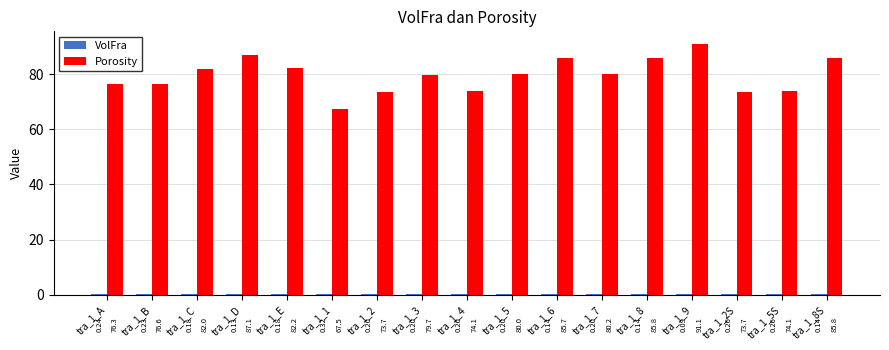

How many data points in Porosity are above 79?

10